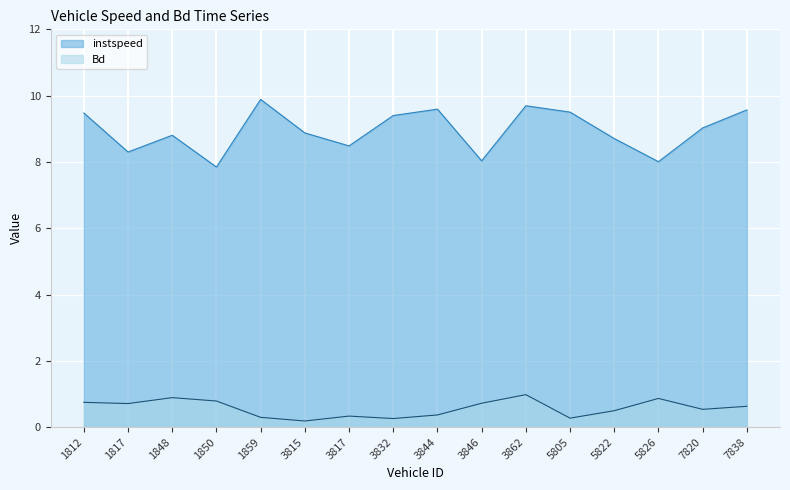

What is the average value of the instspeed series?

9.0